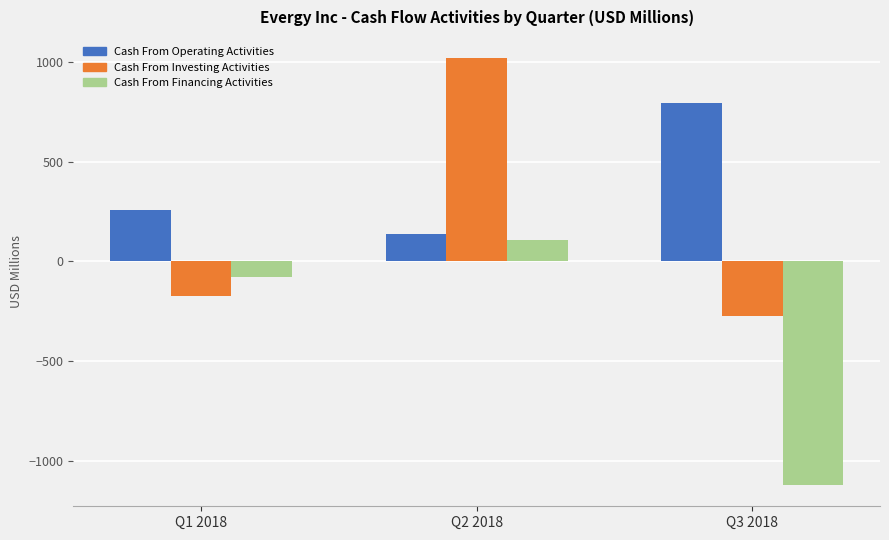

How many data points in Cash From Operating Activities are above 259?

2